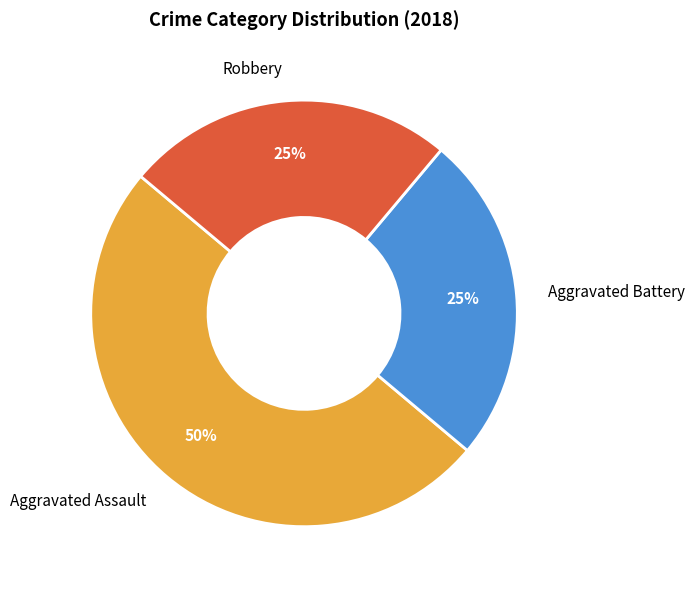

To the nearest percent, what portion does Aggravated Battery represent?

25%